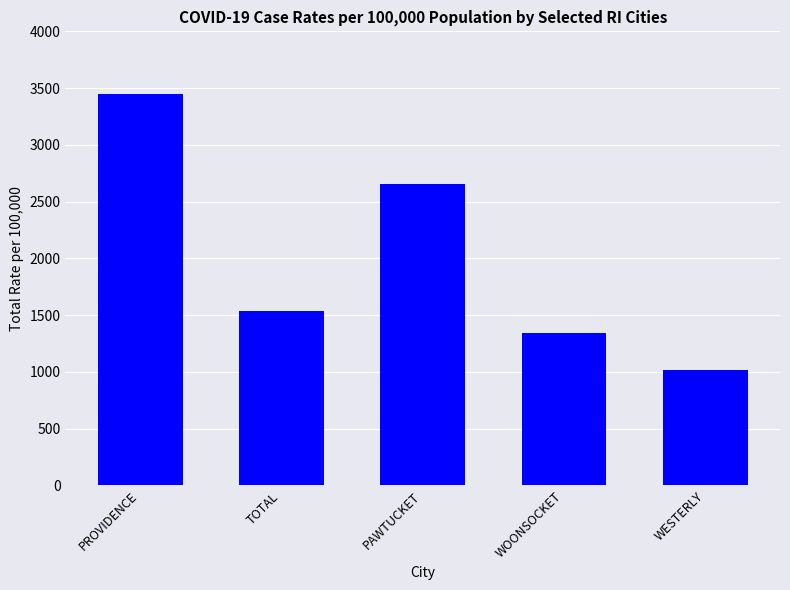

What is the sum of all values?

9998